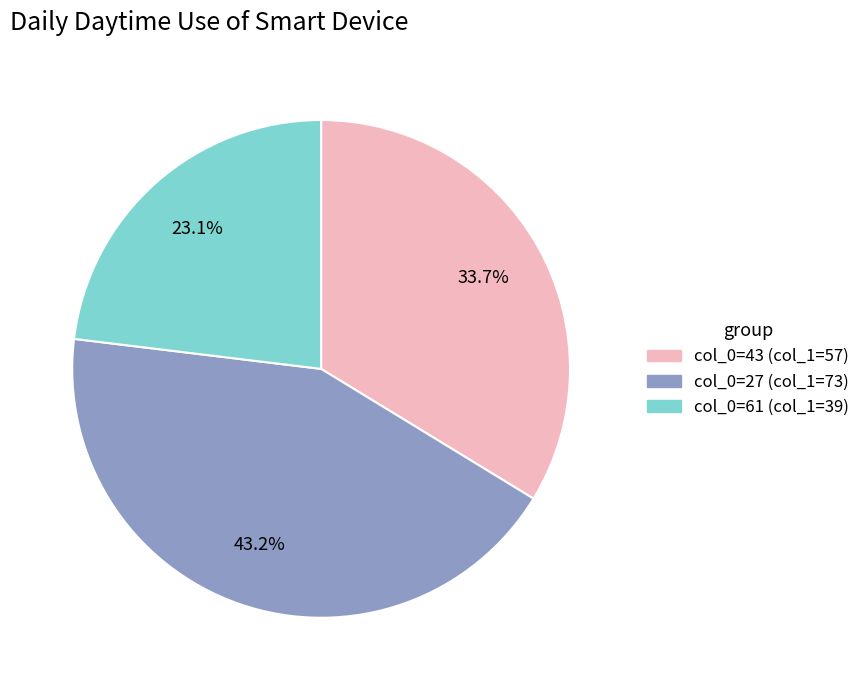

Does any single category account for the majority?

No